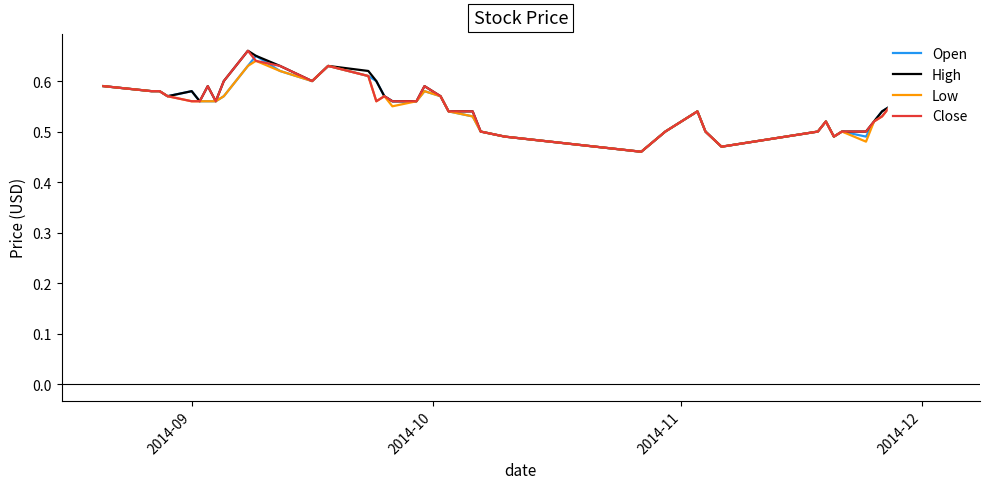

What are all the series names shown in the legend?

Open, High, Low, Close